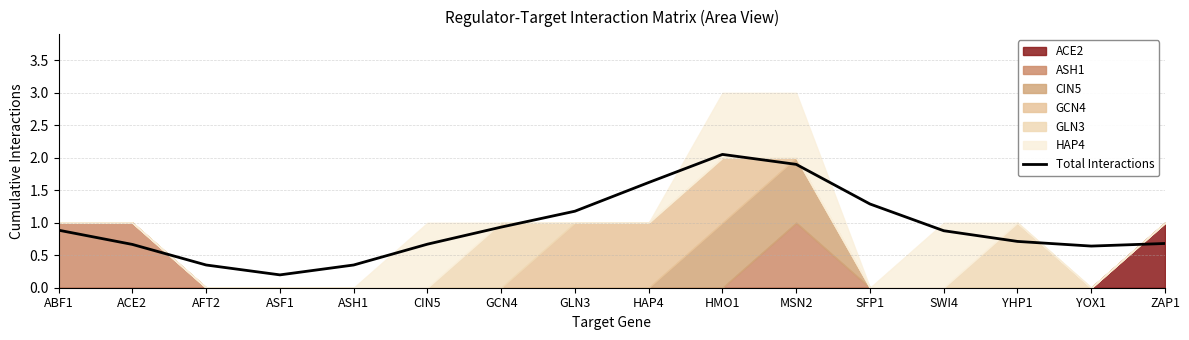

What position from the right is ACE2?

15